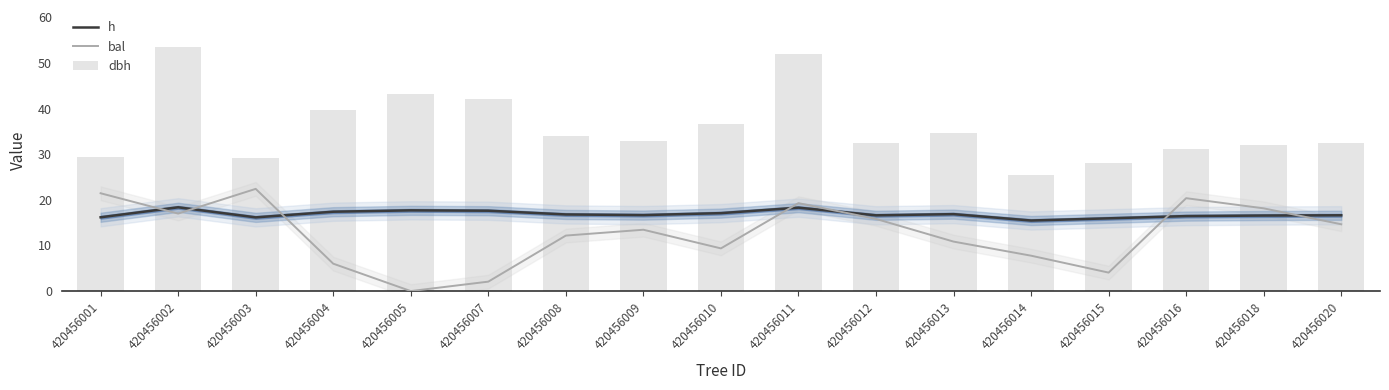

Reading left to right, list all the values displayed in this chart.

h: 16.2	18.4	16.2	17.4	17.7	17.6	16.8	16.7	17.1	18.3	16.6	16.9	15.5	15.9	16.4	16.6	16.6
bal: 21.4	17.0	22.4	6.0	0.0	2.1	12.2	13.4	9.4	19.3	15.8	10.8	7.8	4.0	20.4	18.1	14.7
dbh: 29.4	53.6	29.3	39.6	43.1	42.2	33.9	32.8	36.5	52.1	32.4	34.6	25.4	28.0	31.2	32.1	32.5